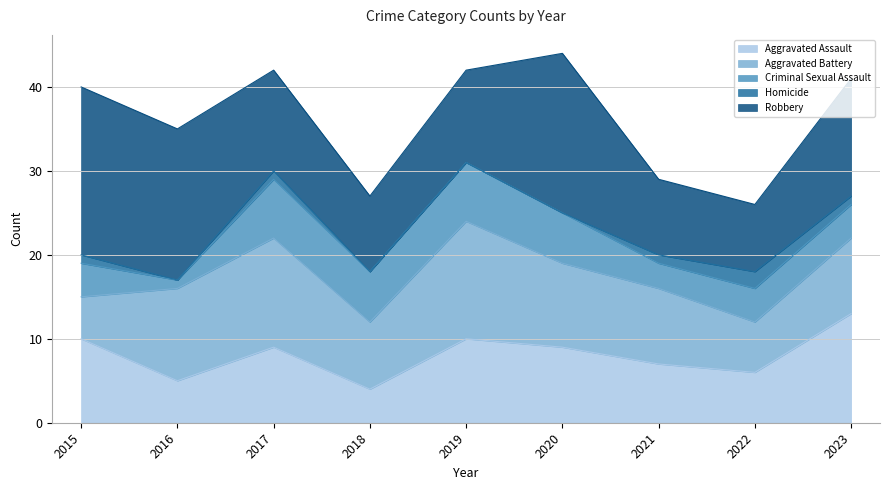

What is the approximate value of Aggravated Assault at 2018?

4